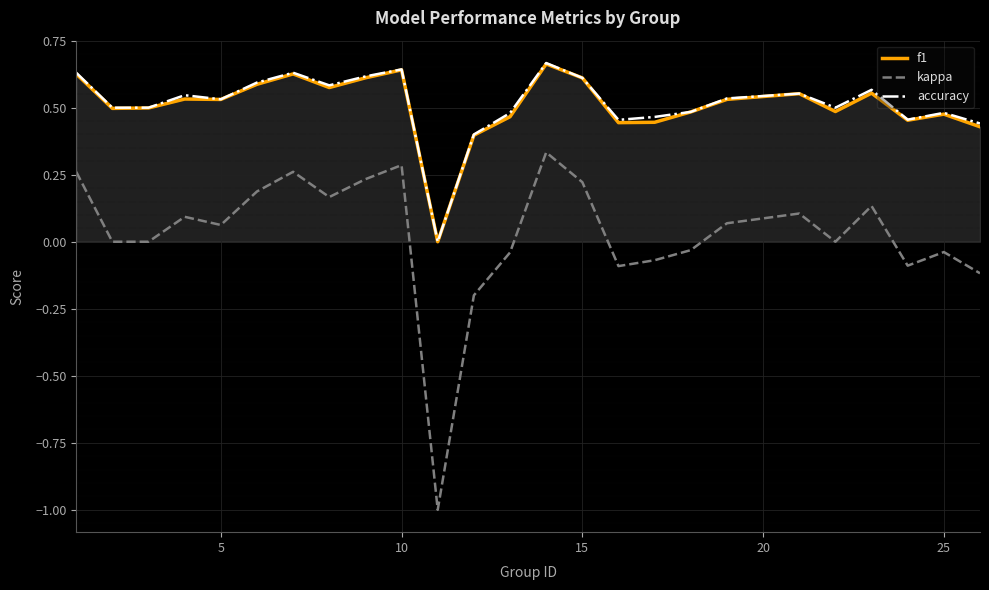

What are all the series names shown in the legend?

f1, kappa, accuracy